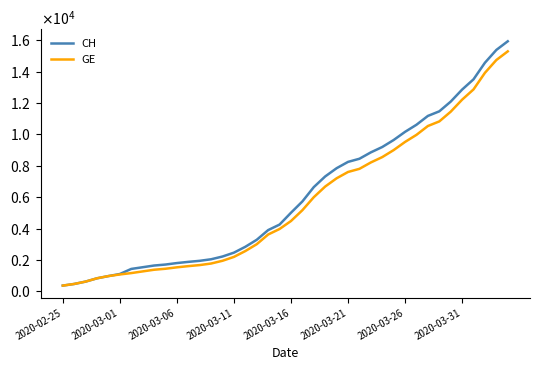

What are all the series names shown in the legend?

CH, GE